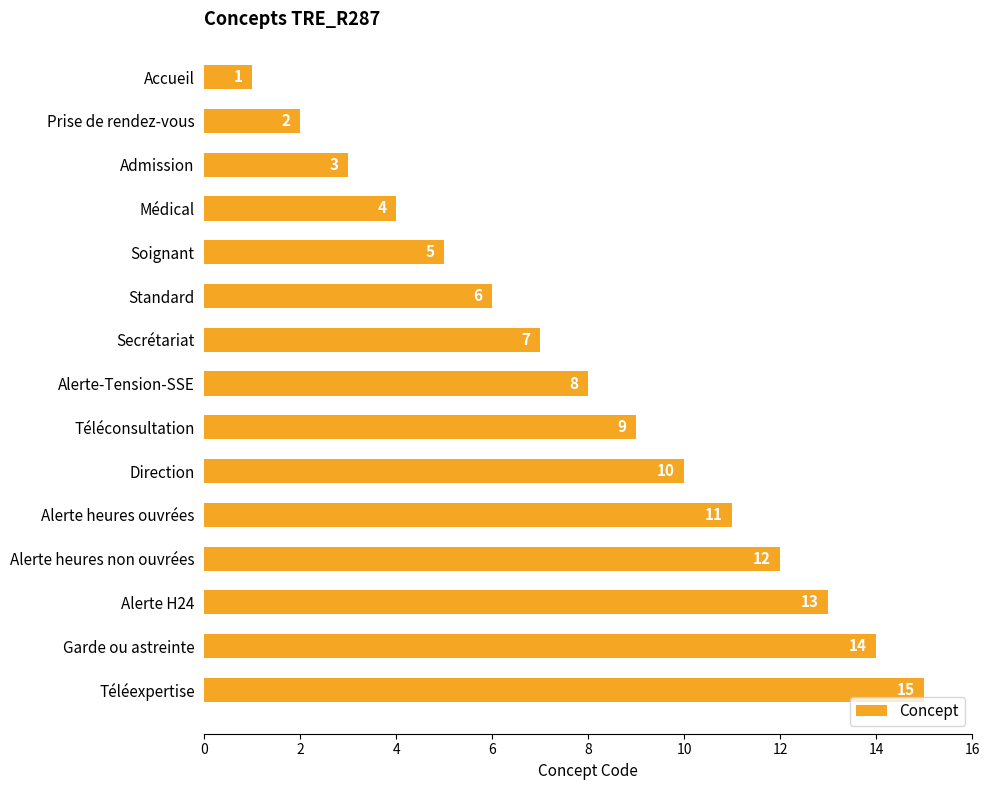

At which label is the value closest to 8?

Alerte-Tension-SSE